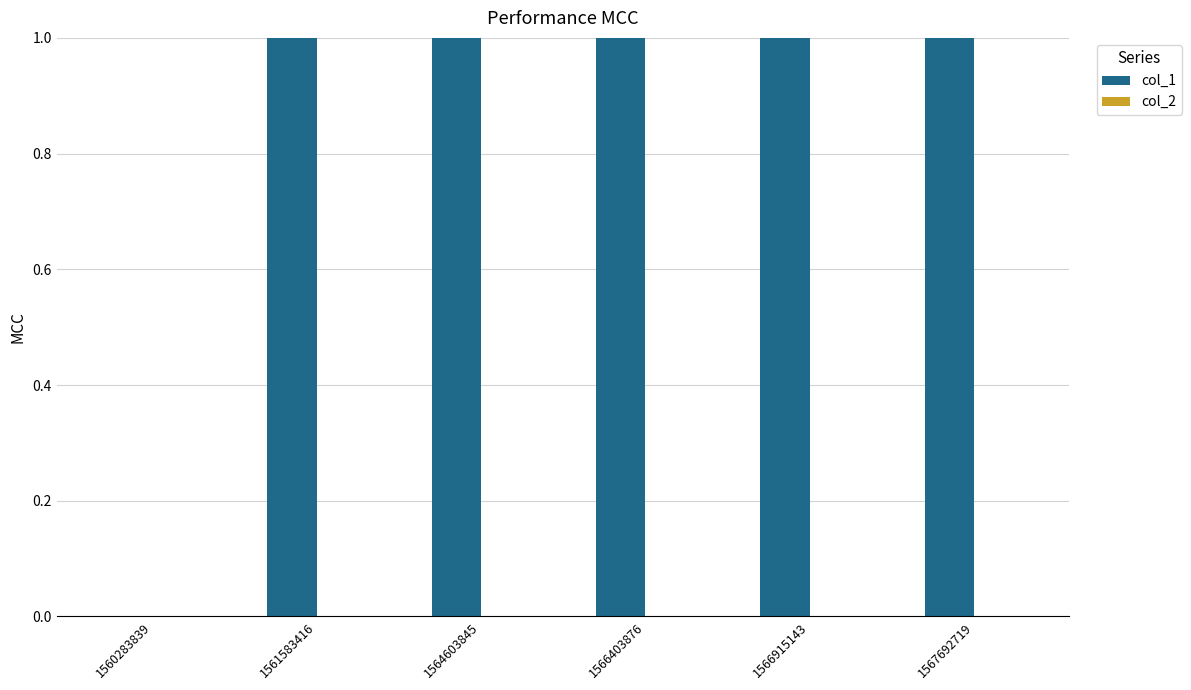

Between 1567692719 and 1561583416, which is larger?

1567692719